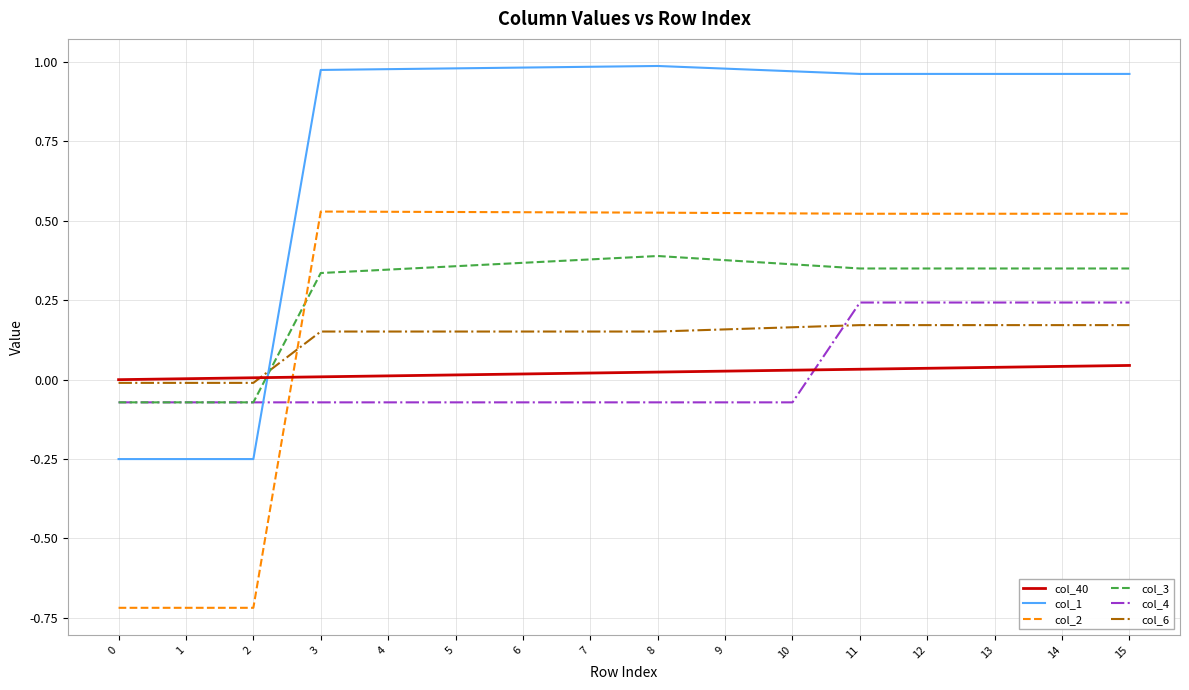

Which series has the widest spread of values?

col_2